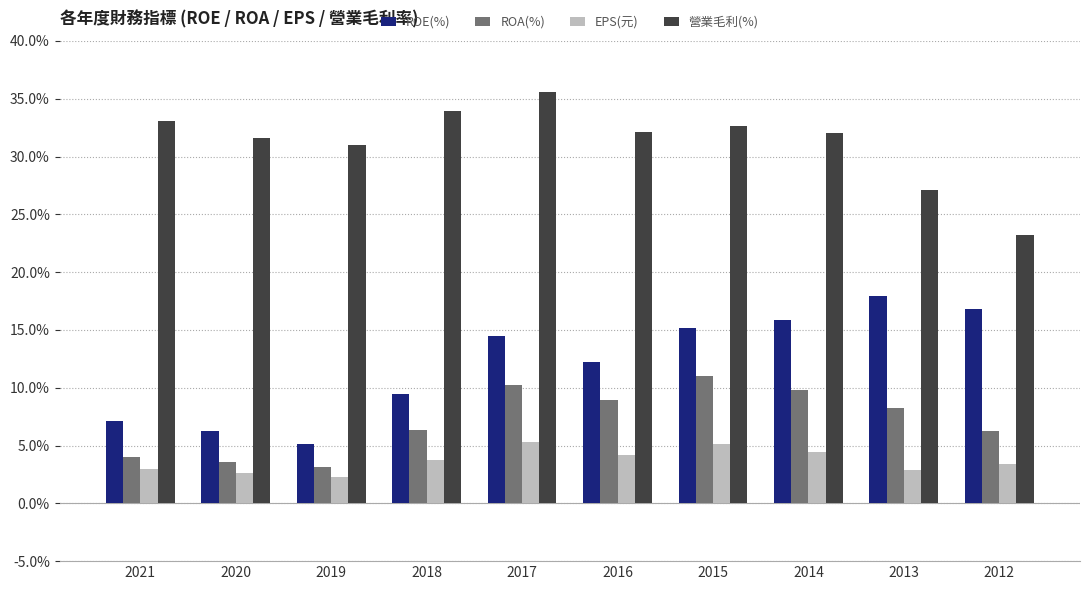

How many series are shown in this chart?

4